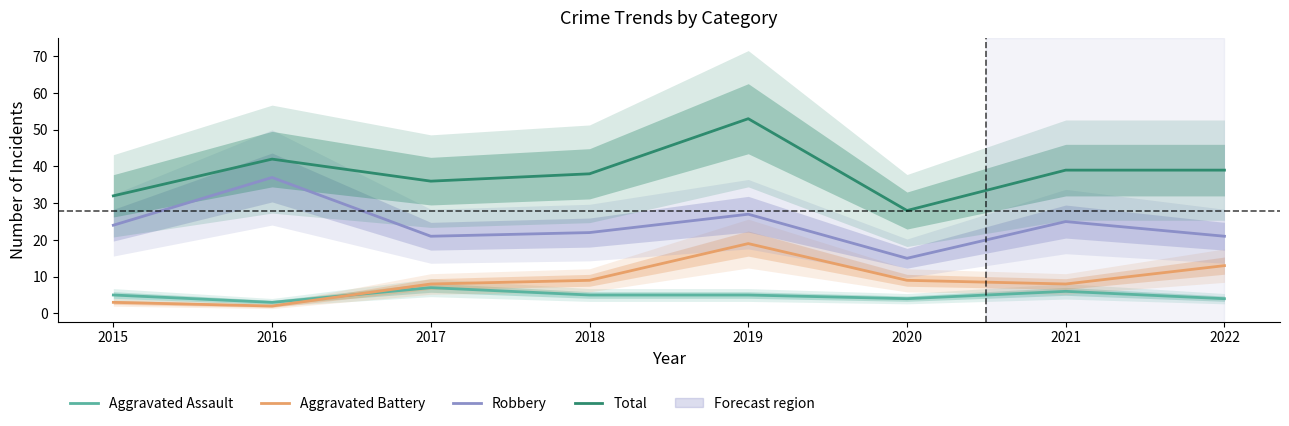

True or false: Robbery has a value of 37 at 2021.

False